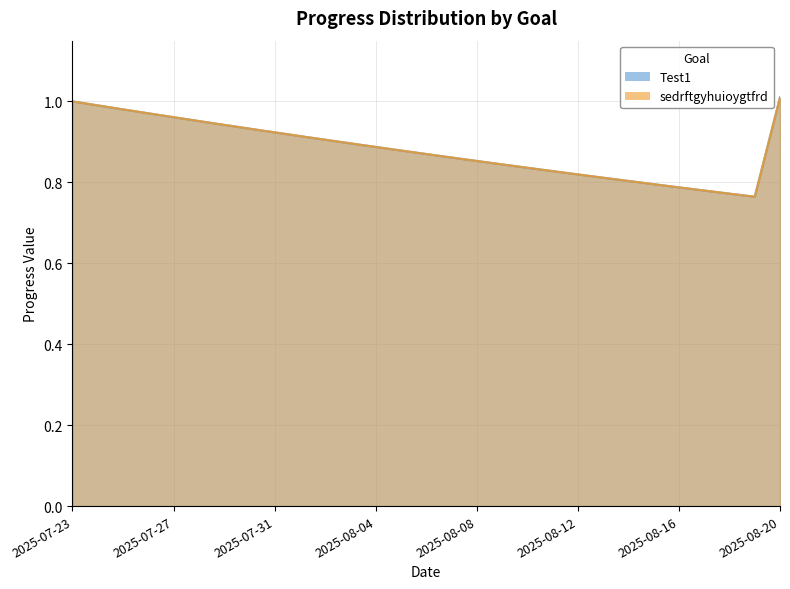

What is the maximum value for sedrftgyhuioygtfrd?

1.0